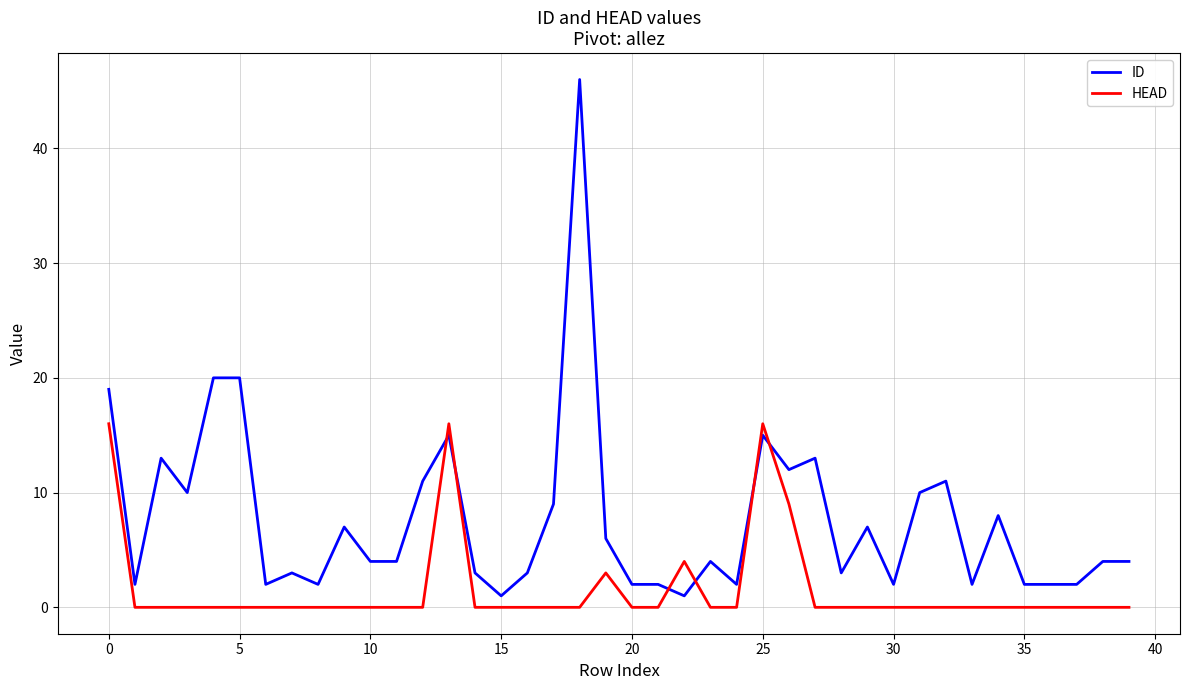

True or false: HEAD and ID intersect in this chart.

True